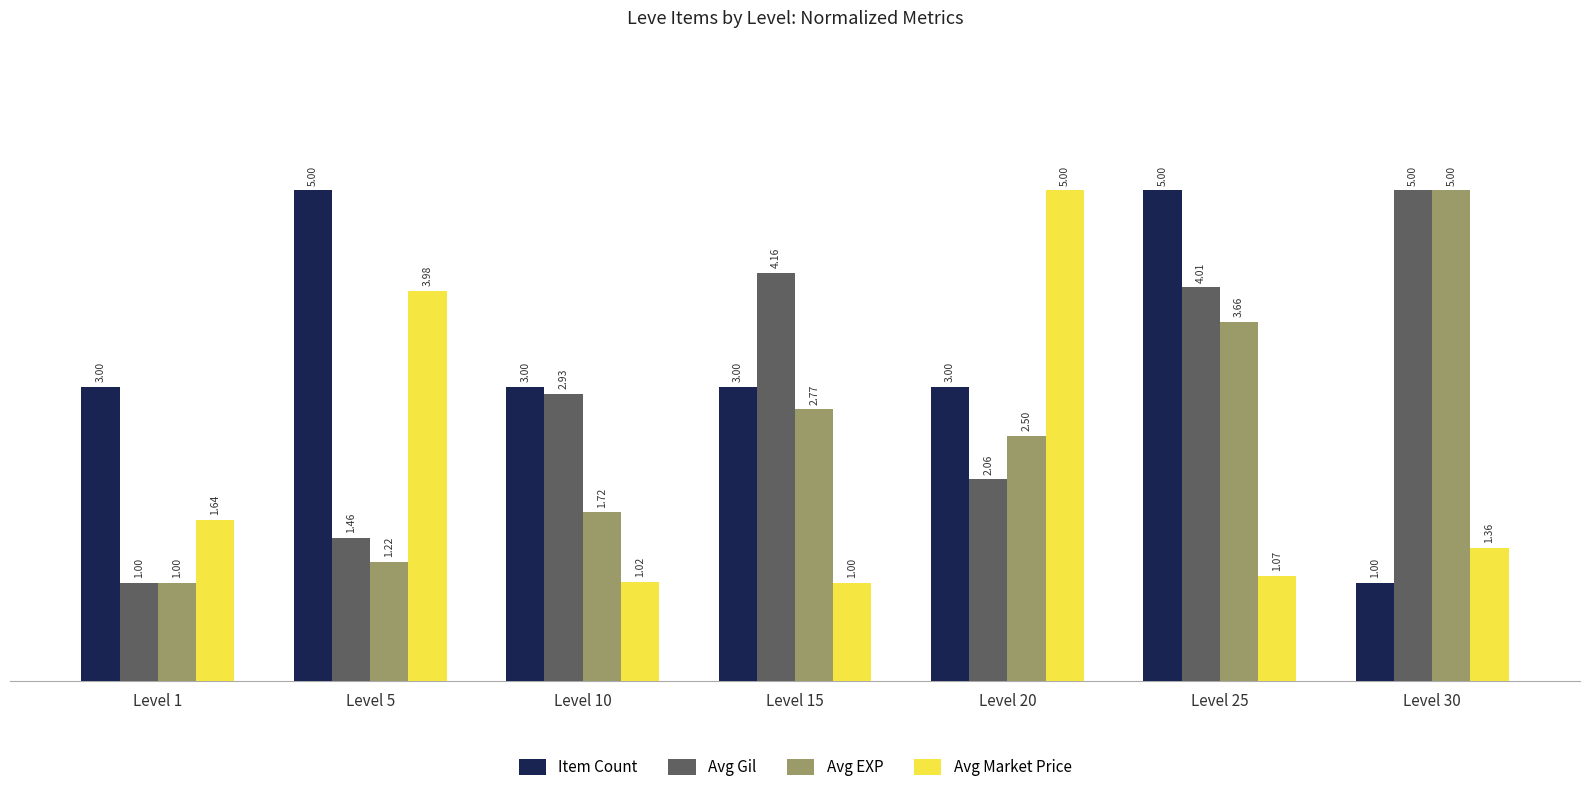

Count the number of data series in this chart.

4